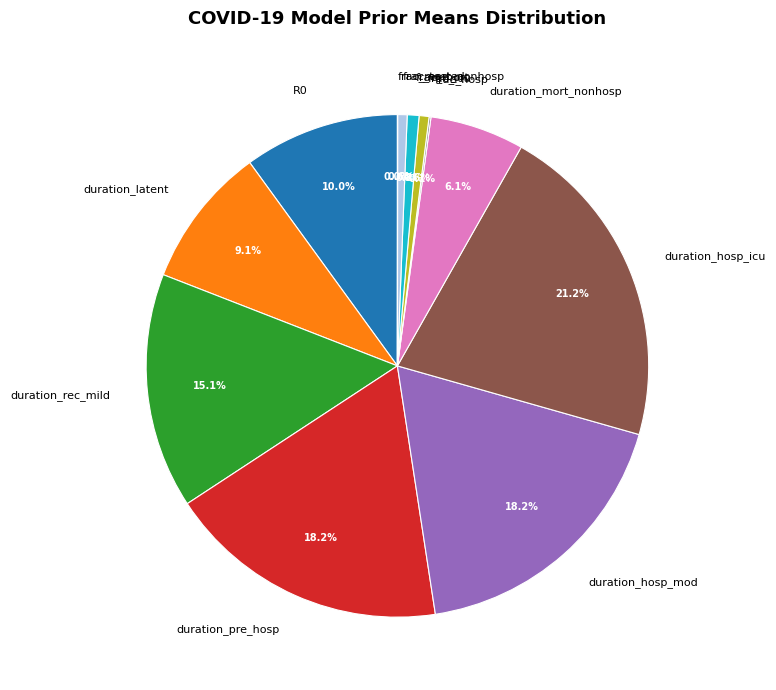

Is there any slice that represents more than half of the pie?

No